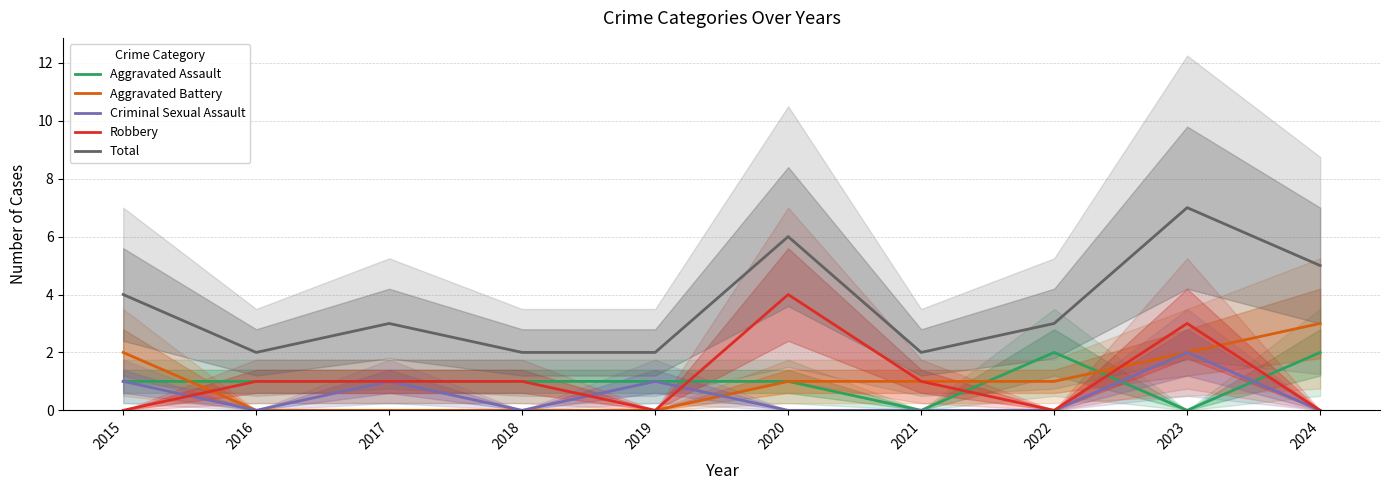

At which category does the chart reach its peak across all series?

2023